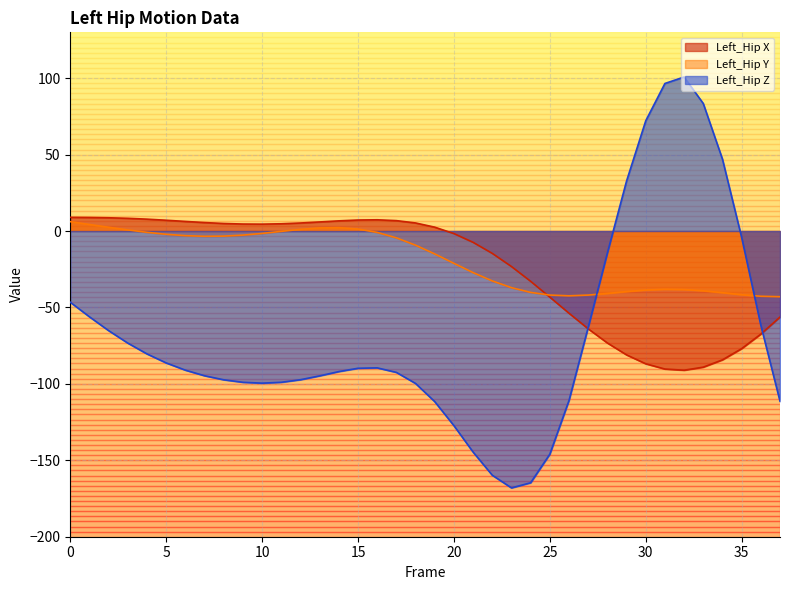

What is the difference between the maximum and minimum values in the Left_Hip X series?

100.0